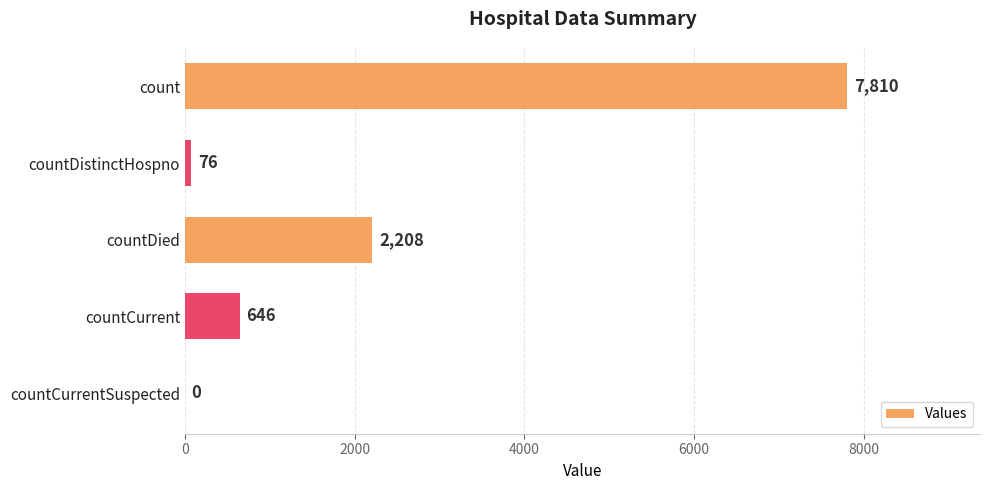

What is the change in value from count to countDied?

-5602